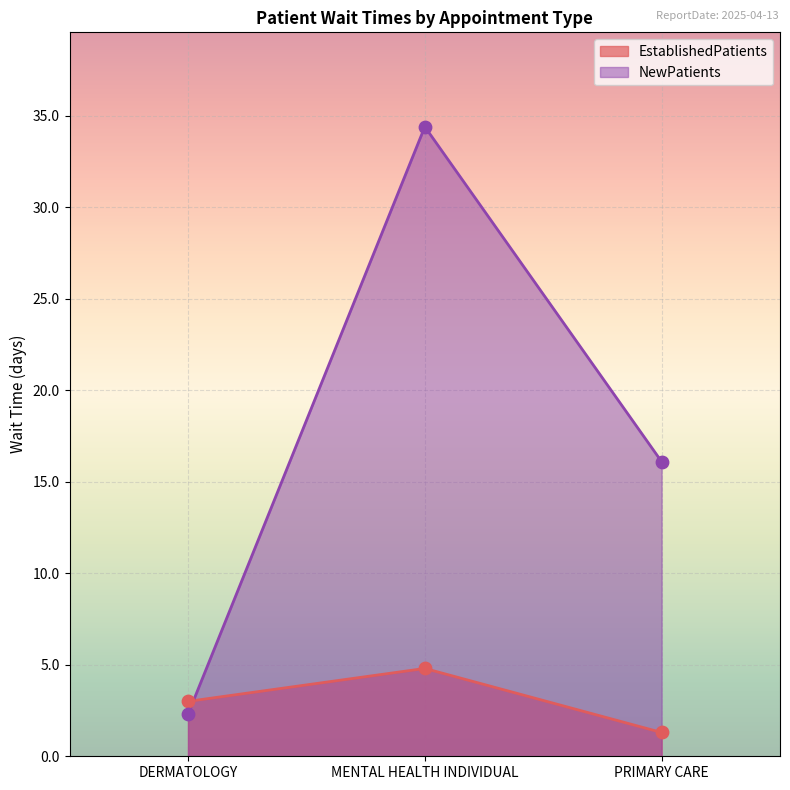

At how many categories does at least one series exceed 14?

2